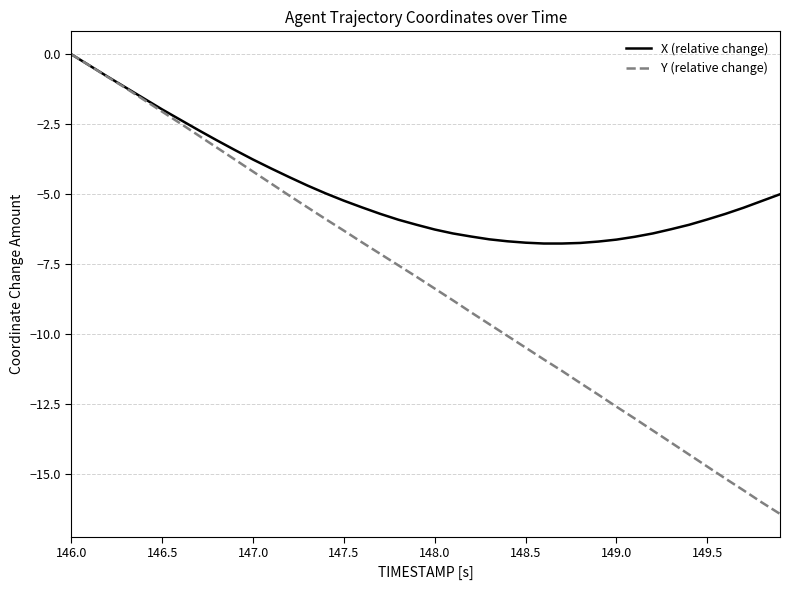

True or false: Y (relative change) has more than 0 interior local peaks.

False